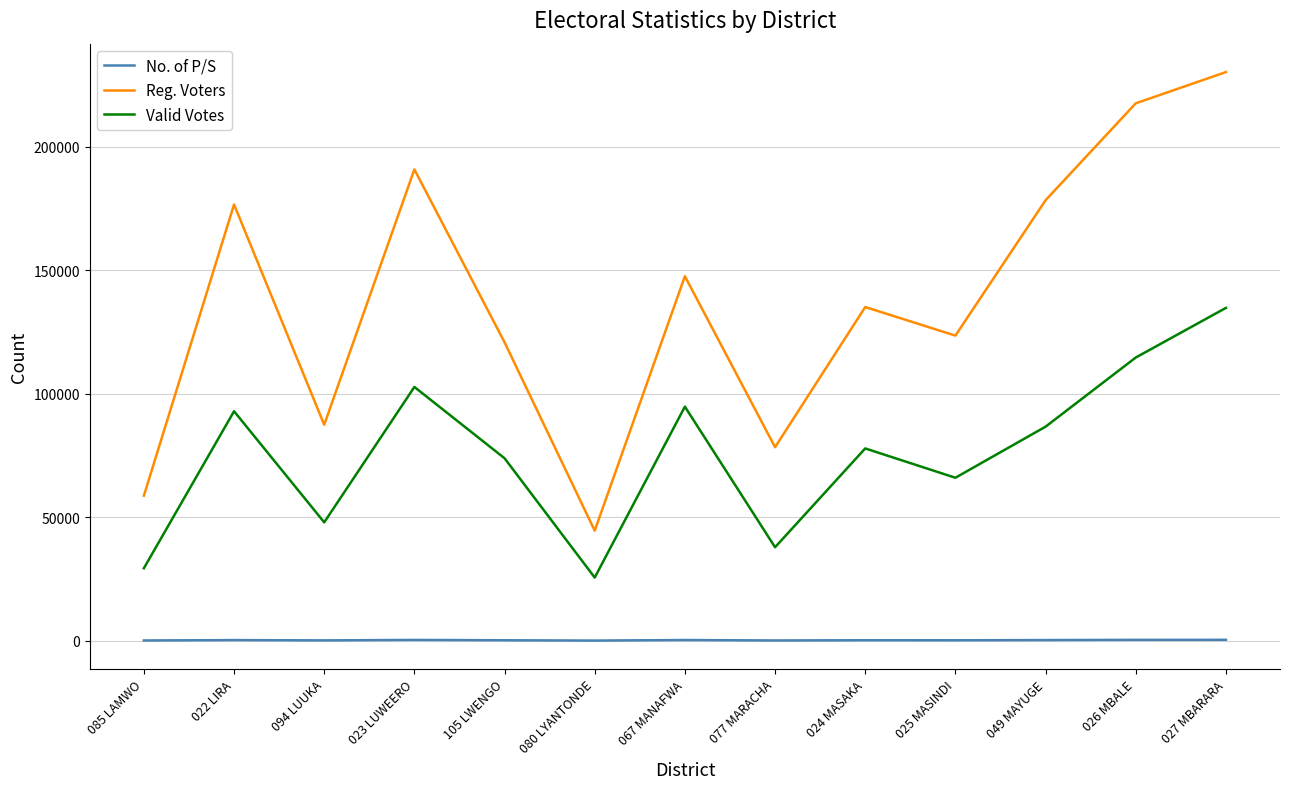

What is the average value of the Reg. Voters series?

137606